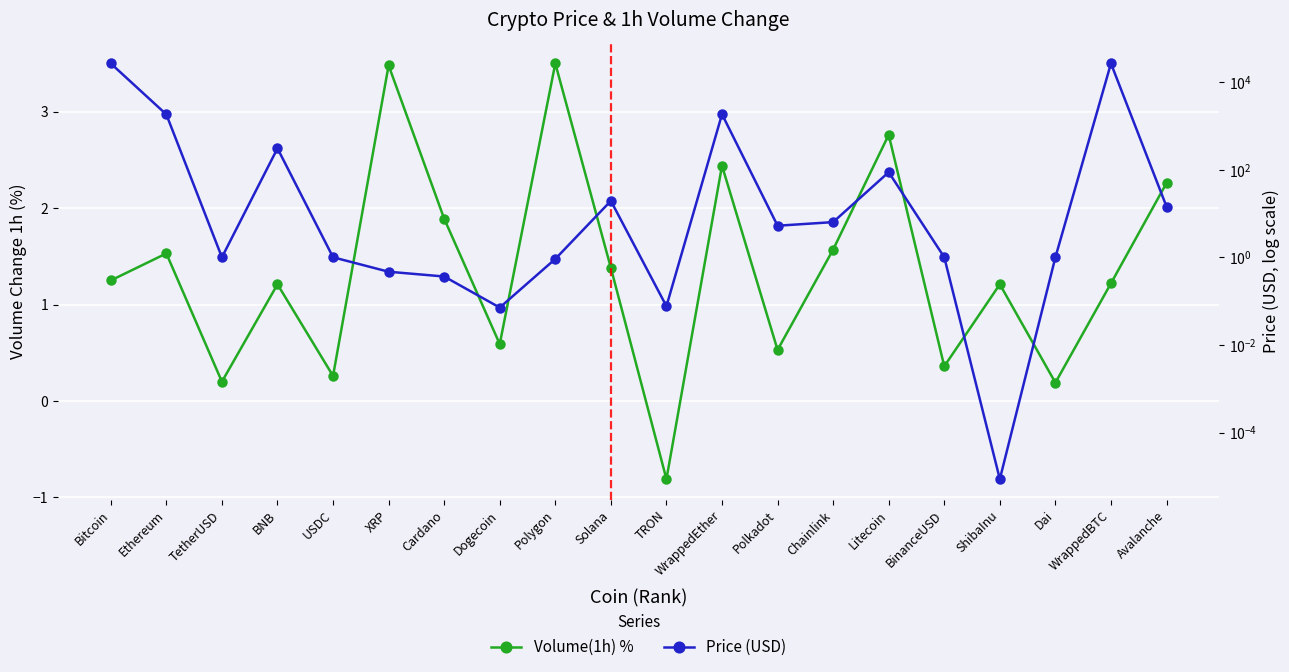

Is the value of Price (USD) at Polygon greater than the value of Volume(1h) % at Ethereum?

No